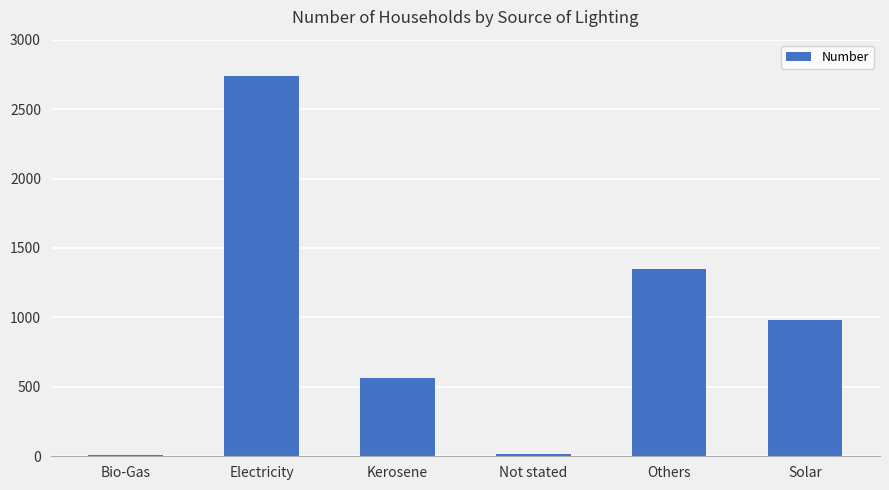

What is the label of the 4th bar from the right?

Kerosene